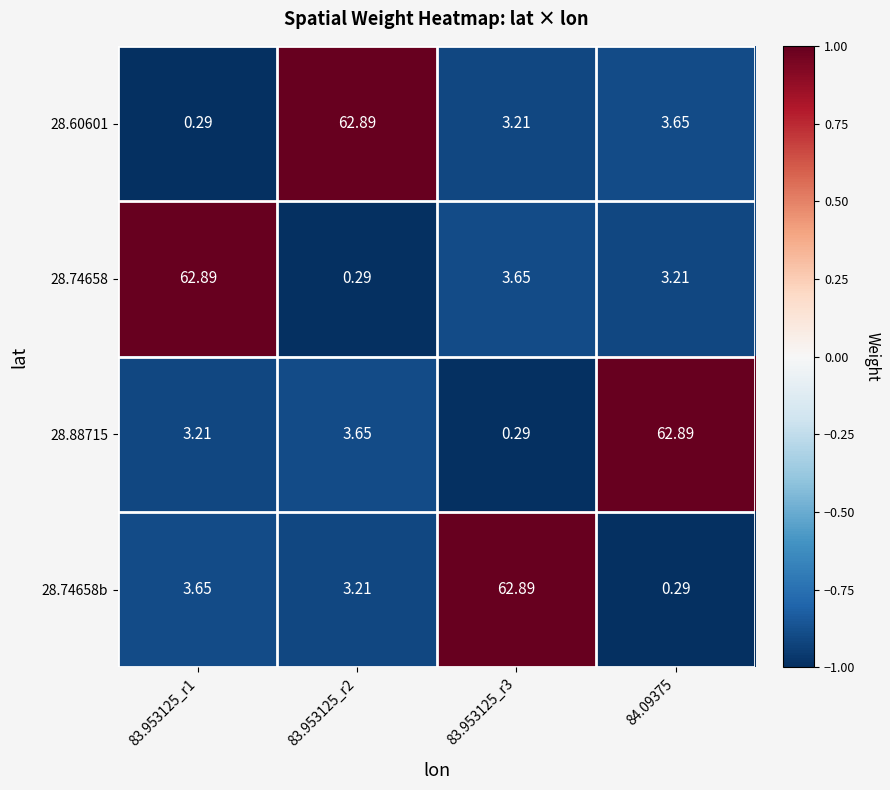

How many data points in 28.74658b are less than 3?

1